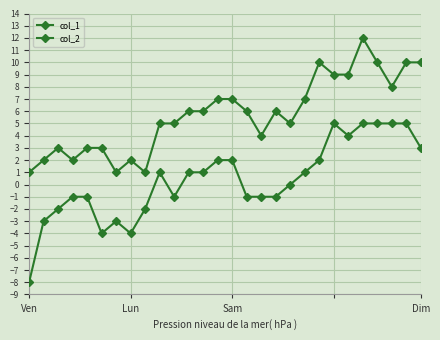

How many data points in col_2 are less than 1?

14